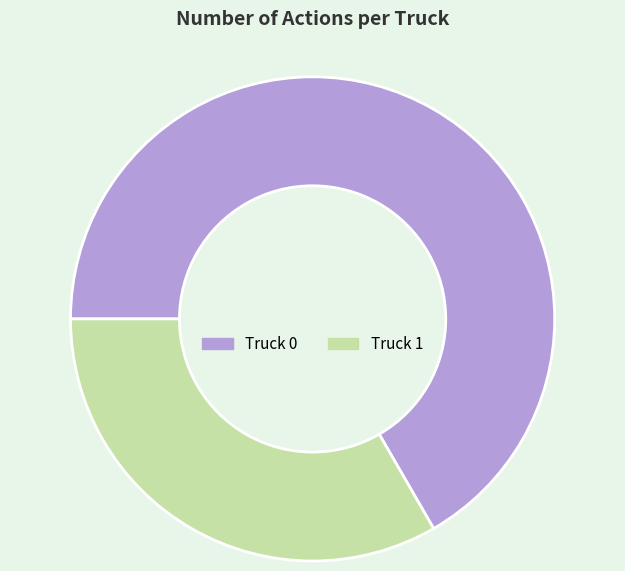

Which slice is the smallest?

Truck 1